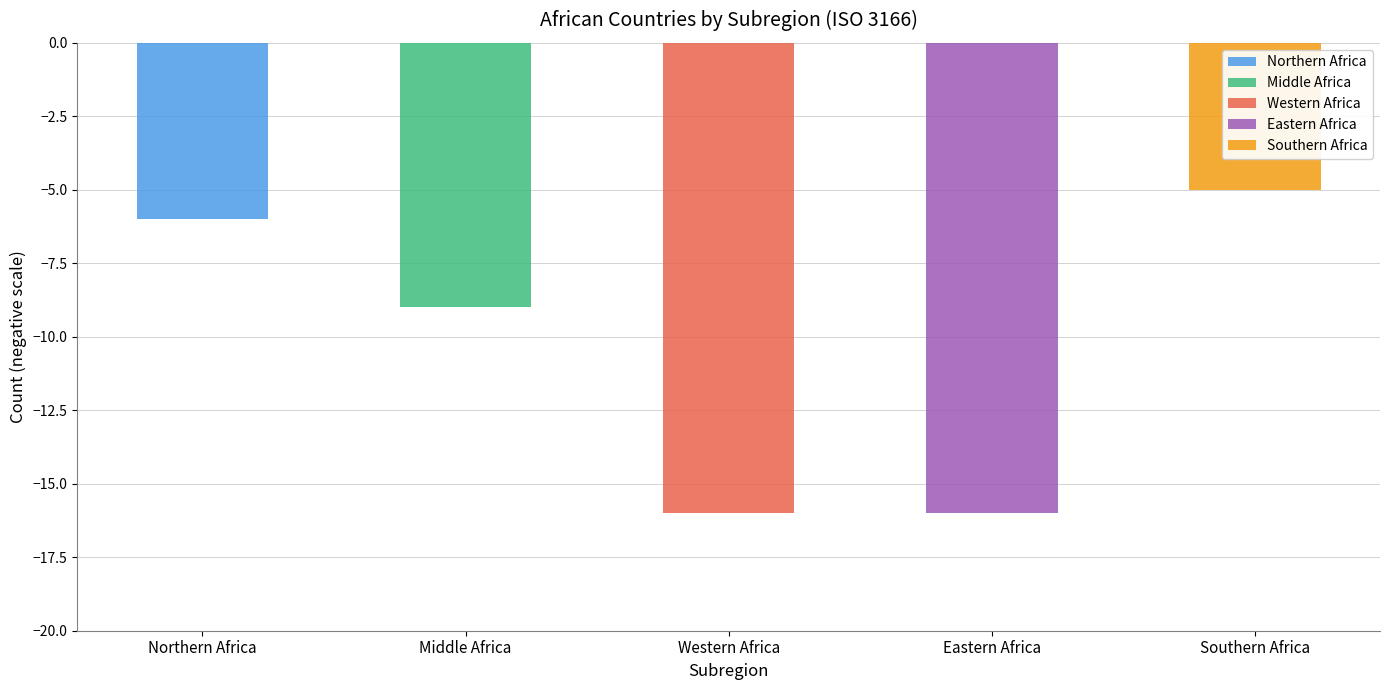

What position from the right is Northern Africa?

5